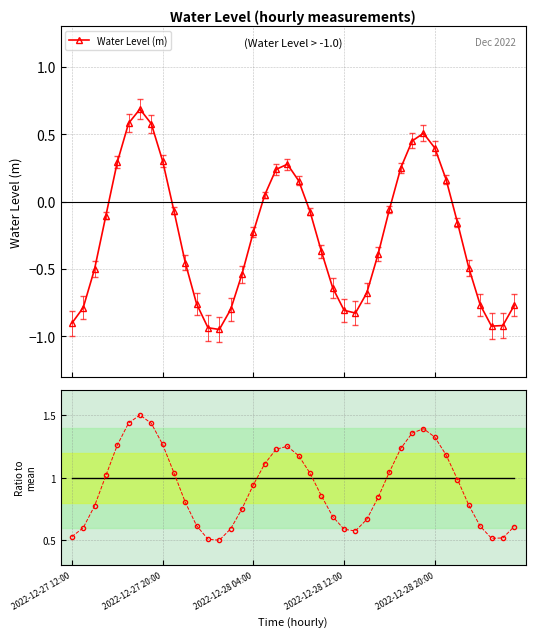

True or false: Water Level (m) and Normalised level cross at least once.

False